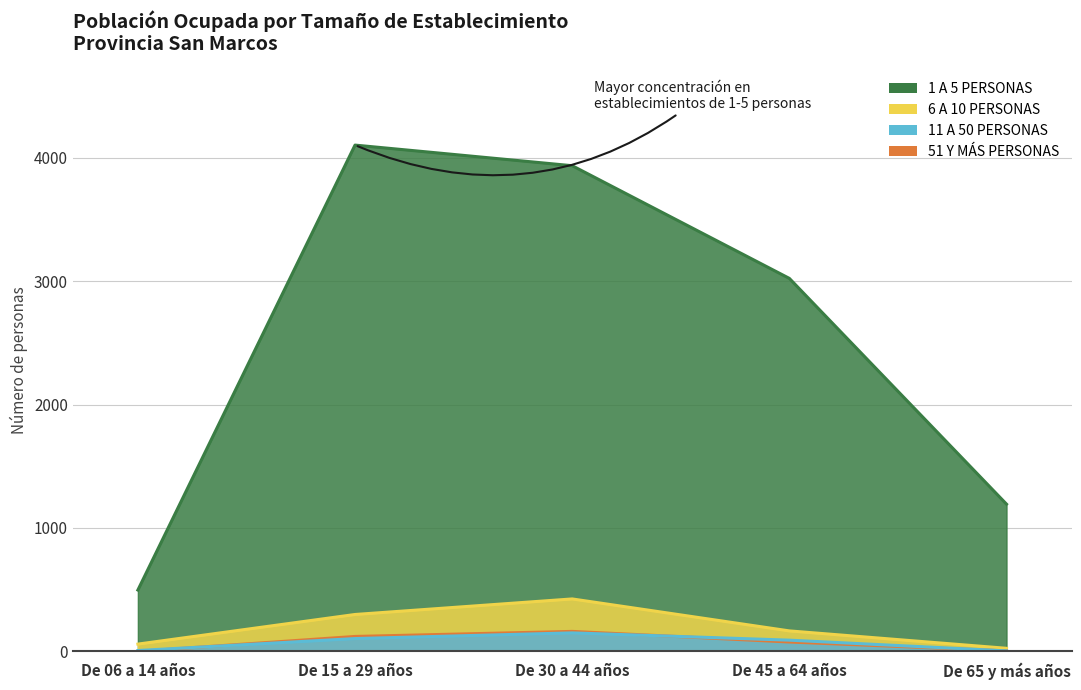

Where is the first local maximum for 6 A 10 PERSONAS?

De 30 a 44 años